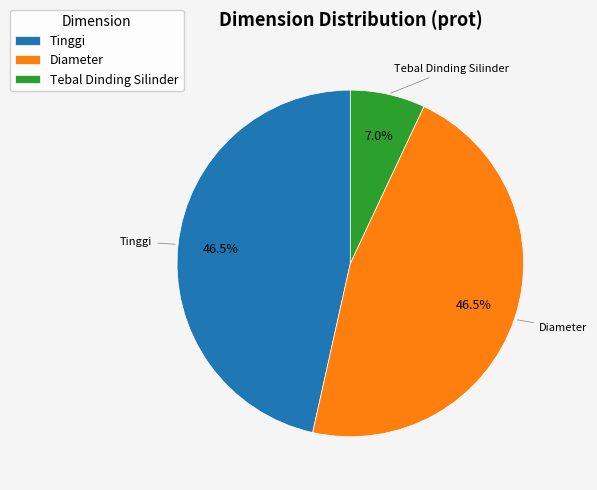

To the nearest percent, what is the combined percentage of Tinggi and Diameter?

93%